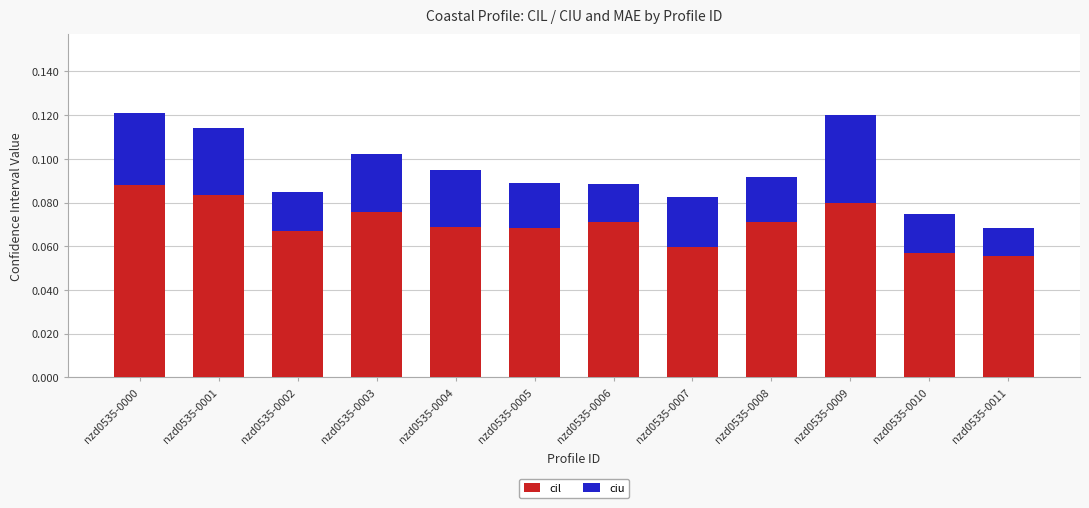

The cil series shows 0.0 at nzd0535-0011. True or false?

False